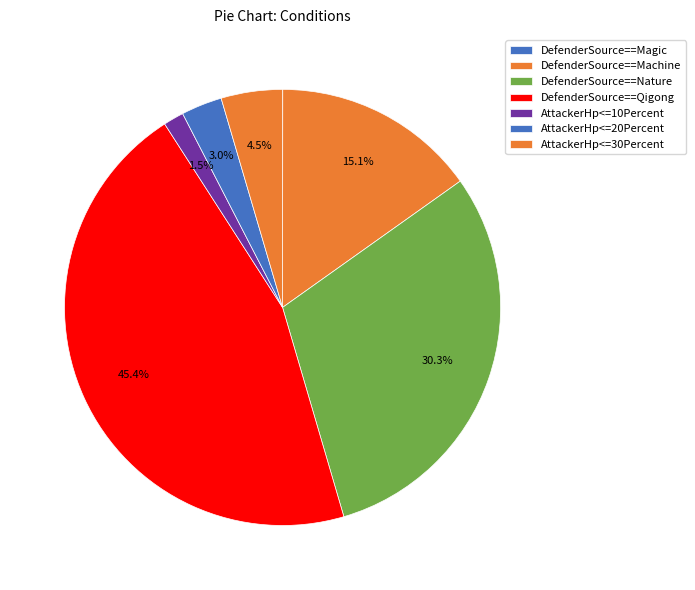

Count the number of slices in the pie.

7